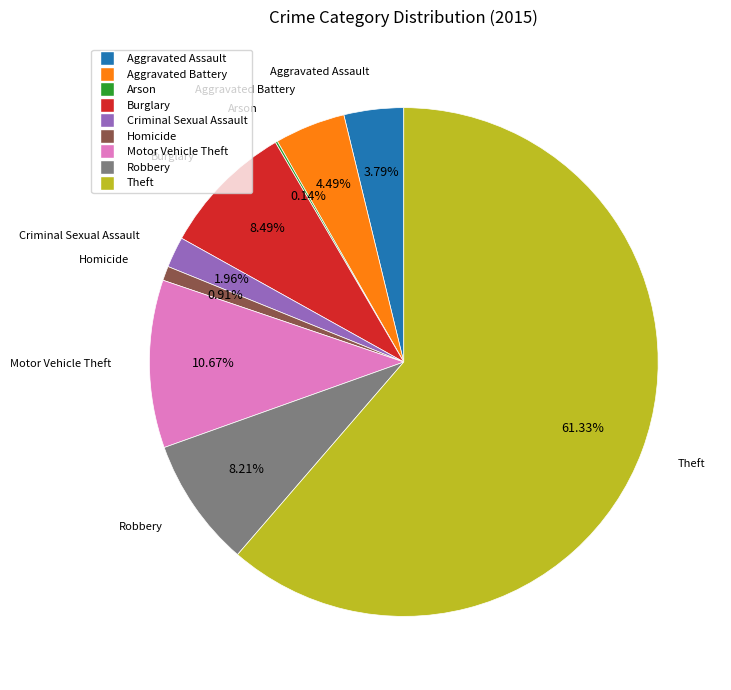

To the nearest percent, what portion does Aggravated Battery represent?

4%